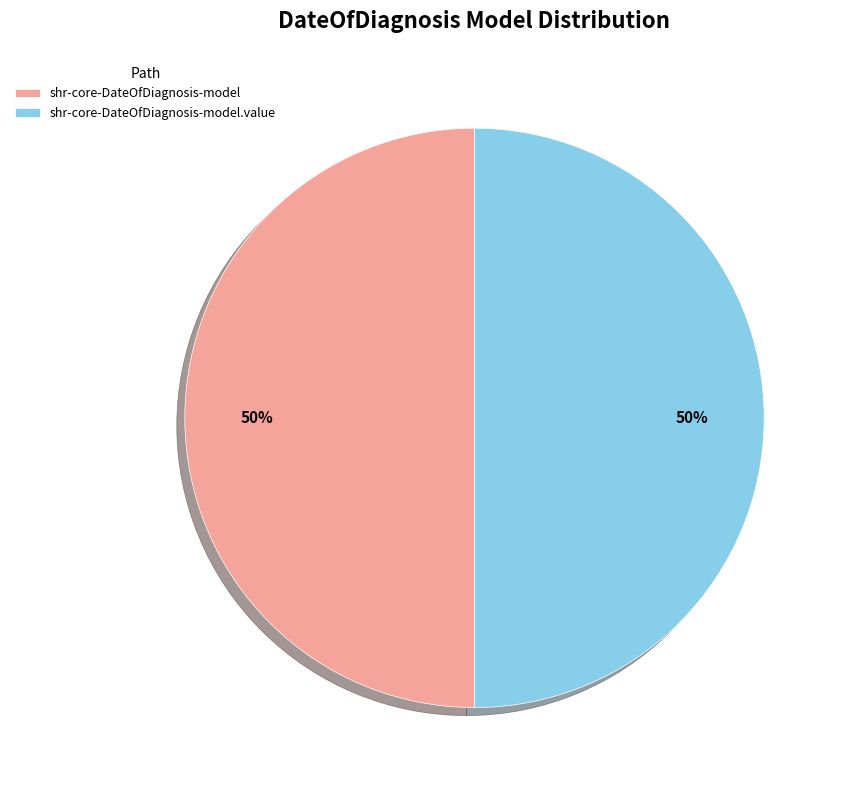

True or false: shr-core-DateOfDiagnosis-model.value accounts for 59% of the total.

False